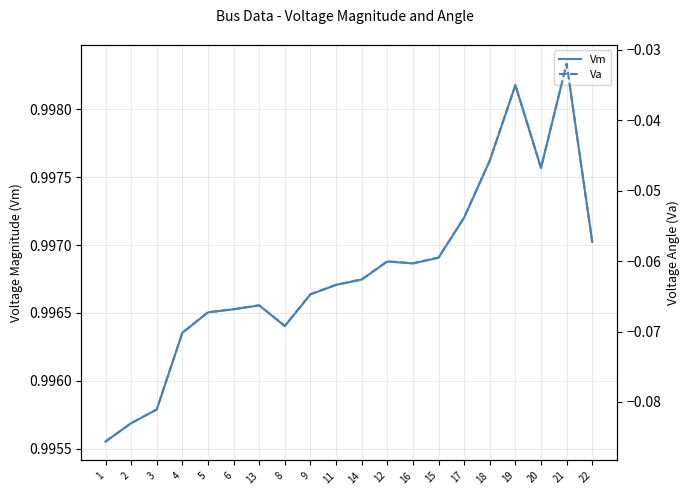

At which category does Vm reach its first local valley?

8